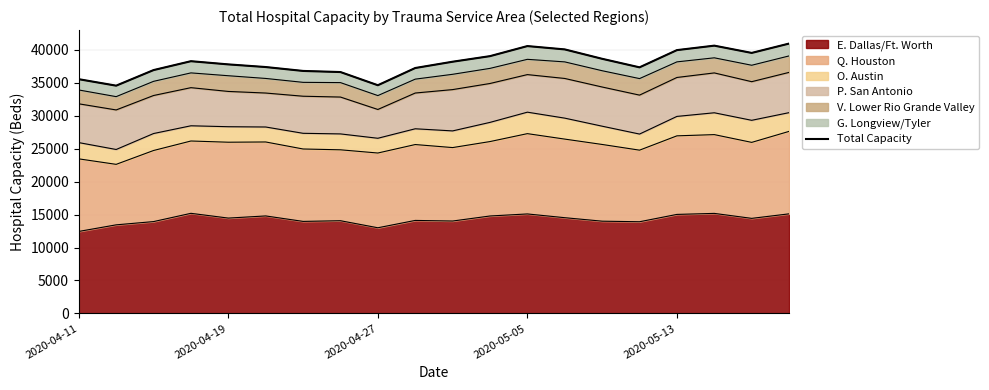

Does the chart display data point markers on the line(s)?

No